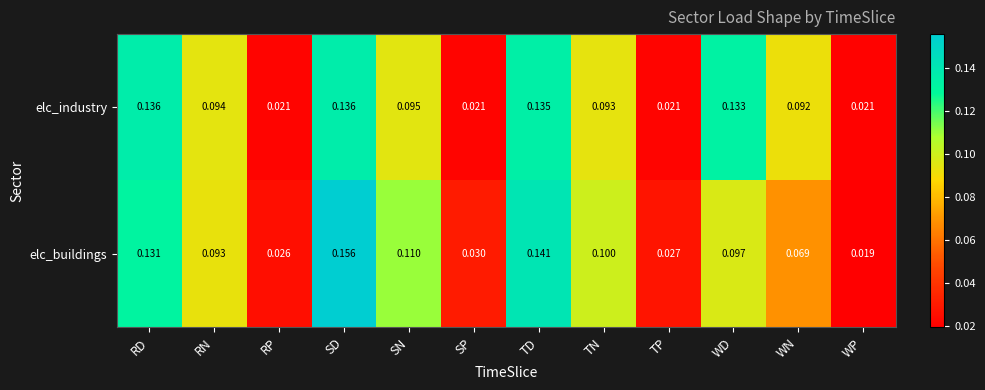

Which series has the largest range (max minus min)?

elc_buildings